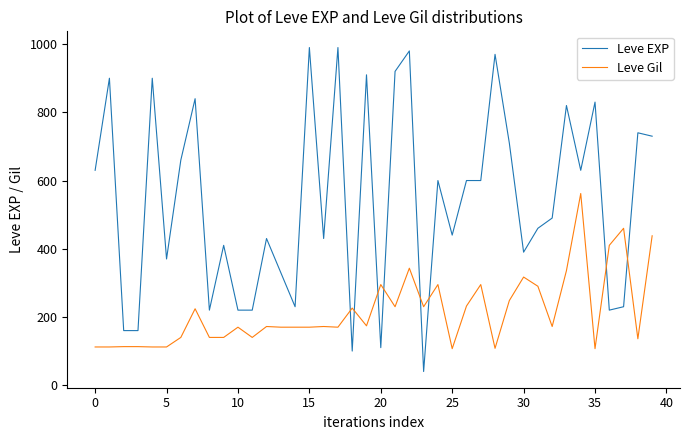

What is the difference between the maximum and minimum values in the Leve Gil series?

455